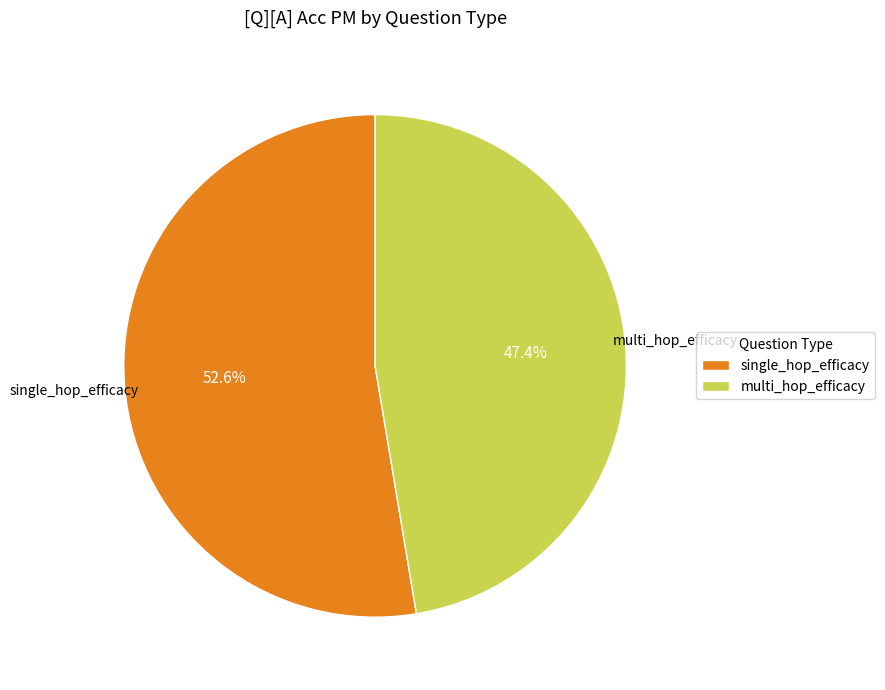

How many segments does this pie chart have?

2